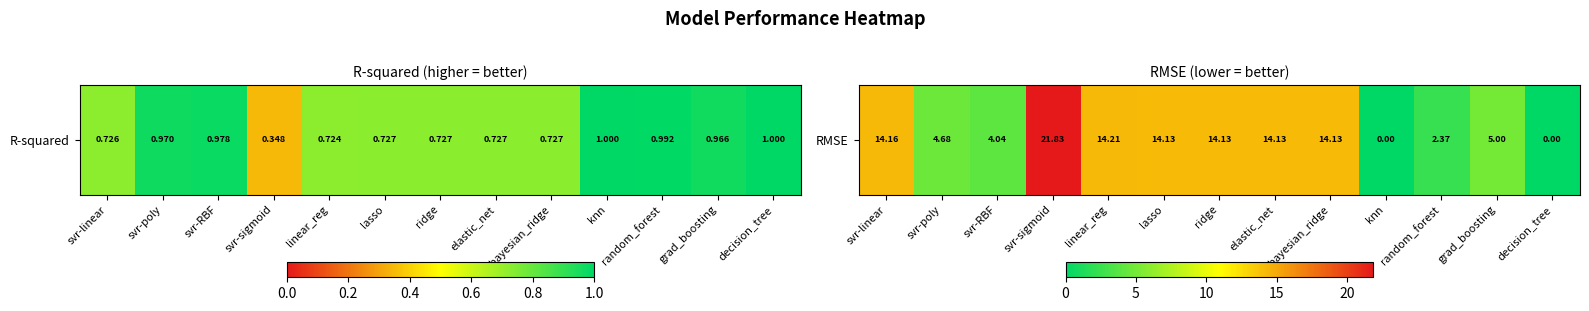

What value does the data have at bayesian_ridge?

14.1